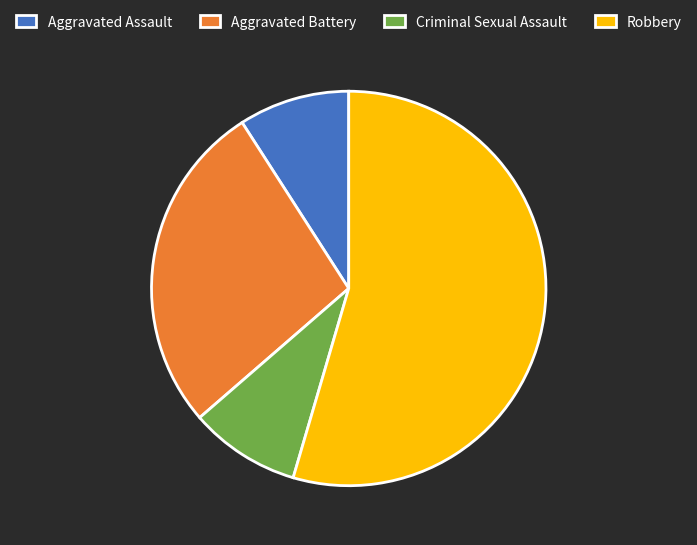

True or false: Aggravated Assault accounts for 9% of the total.

True